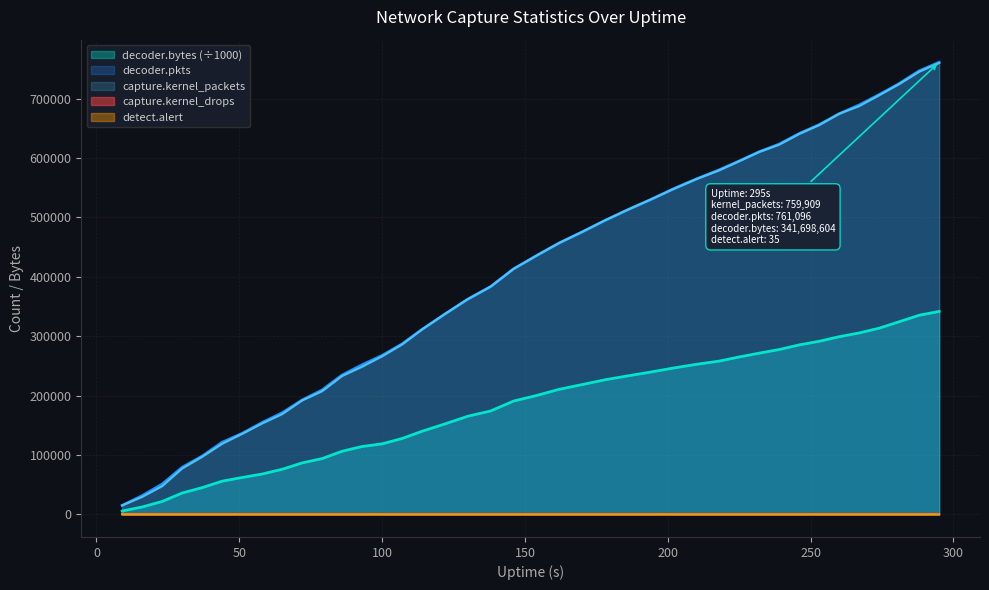

How many lines are shown in the chart?

5